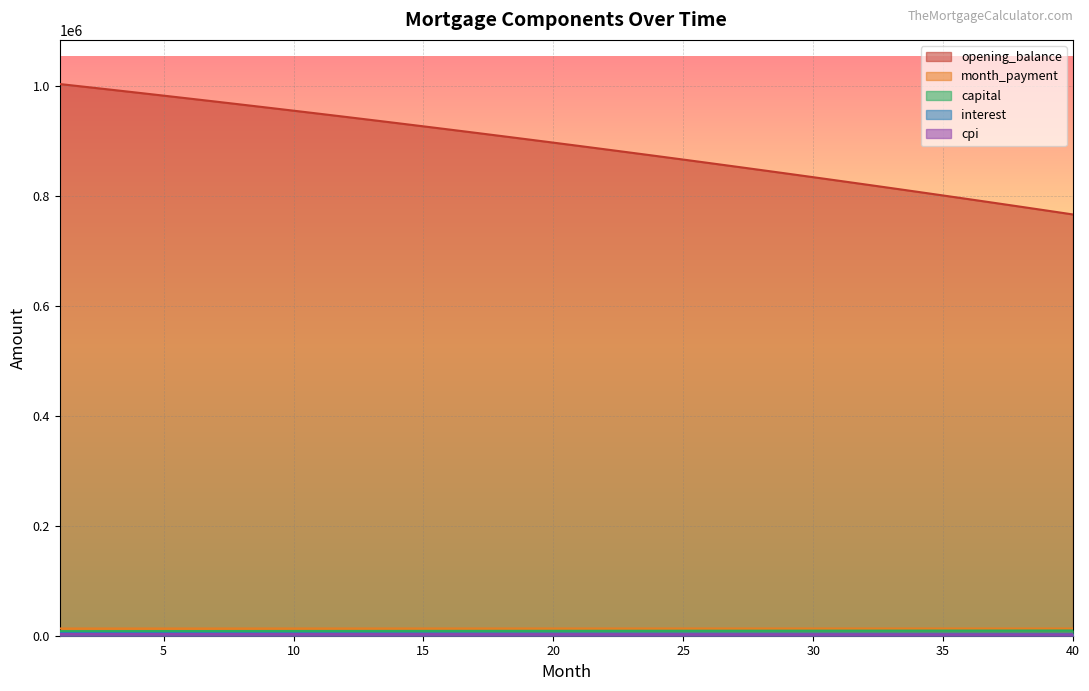

Where is month_payment nearest to the value 13151?

33